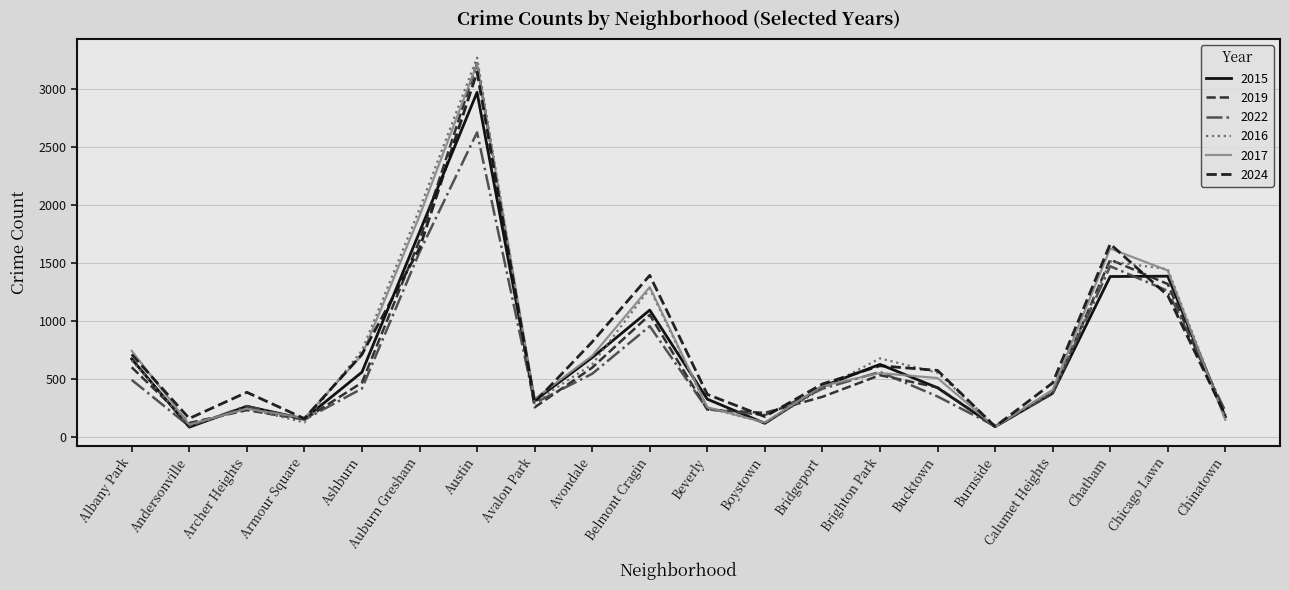

Which label corresponds to the smallest value in the chart?

Andersonville